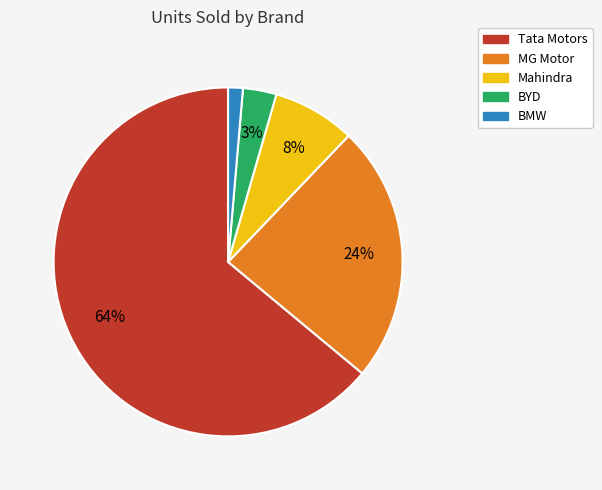

Is the sum of MG Motor and BYD greater than half?

No